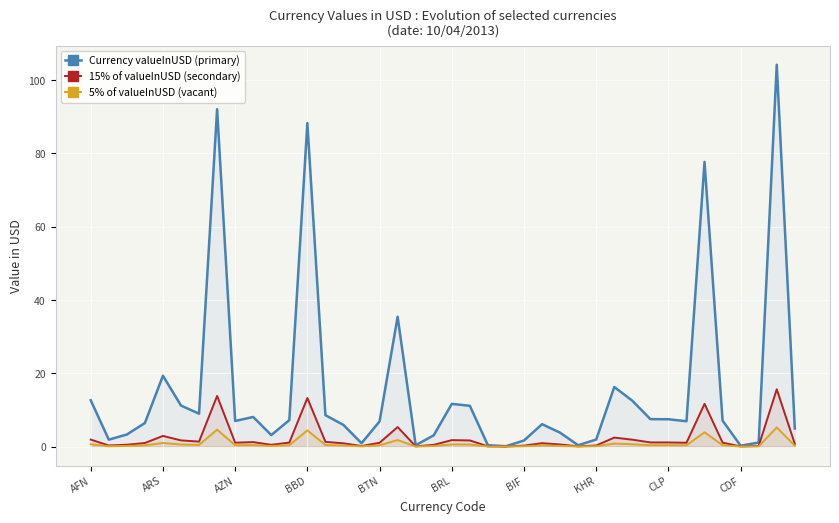

At BRL, list the series in order from smallest to largest.

5% of valueInUSD (vacant), 15% of valueInUSD (secondary), Currency valueInUSD (primary)